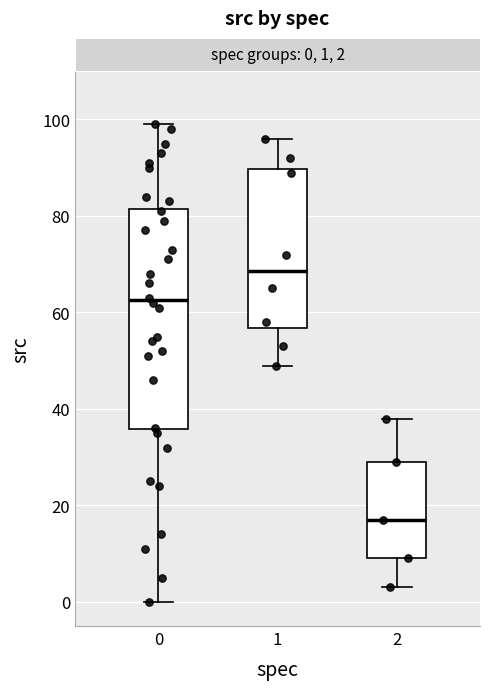

Which box's median line is the highest?

1